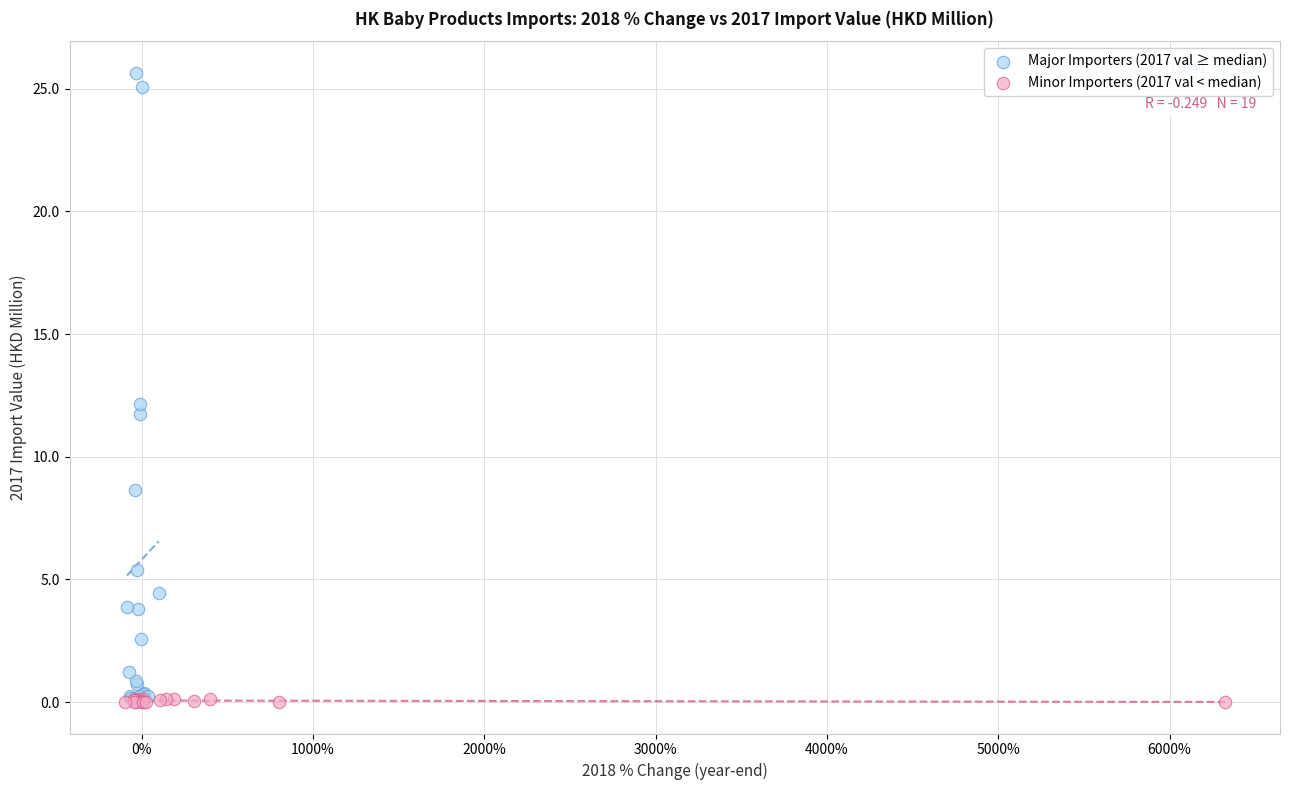

Which series has the widest spread of Y values?

Major Importers (2017 val ≥ median)